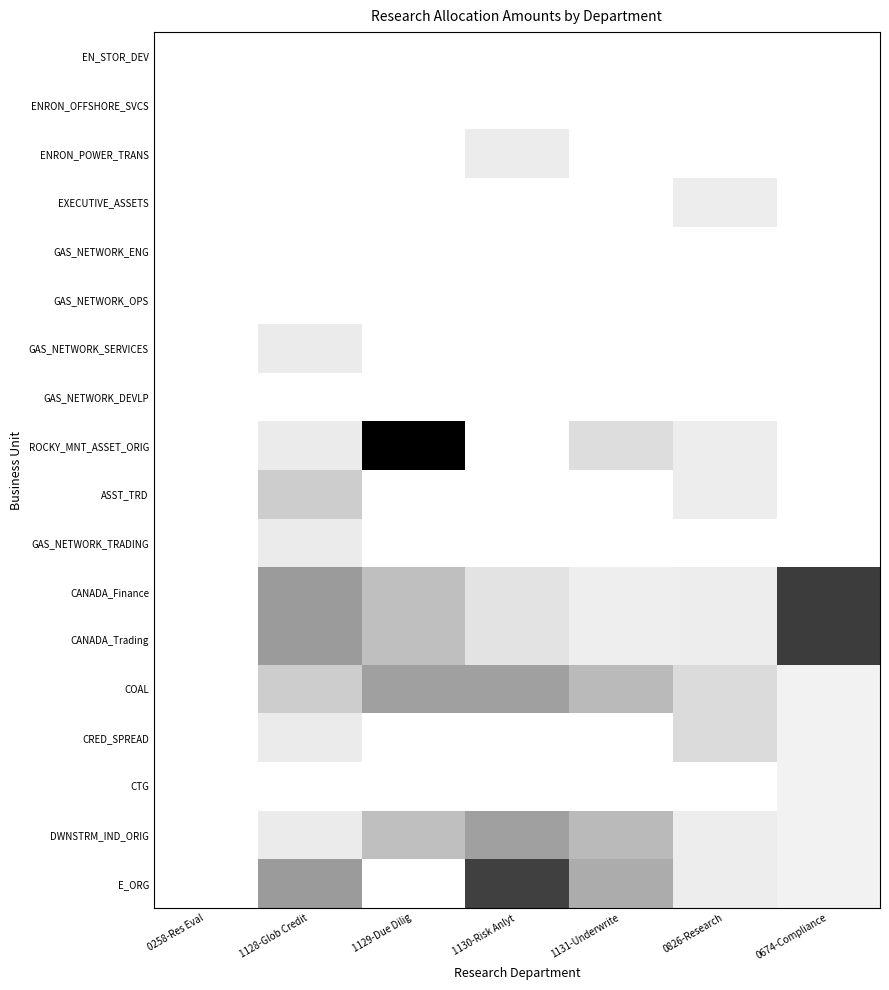

Reading left to right, list all the values displayed in this chart.

EN_STOR_DEV: 0258-Res Eval=0.0	1128-Glob Credit=0.0	1129-Due Dilig=0.0	1130-Risk Anlyt=0.0	1131-Underwrite=0.0	0826-Research=0.0	0674-Compliance=0.0
ENRON_OFFSHORE_SVCS: 0258-Res Eval=0.0	1128-Glob Credit=0.0	1129-Due Dilig=0.0	1130-Risk Anlyt=0.0	1131-Underwrite=0.0	0826-Research=0.0	0674-Compliance=0.0
ENRON_POWER_TRANS: 0258-Res Eval=0.0	1128-Glob Credit=0.0	1129-Due Dilig=0.0	1130-Risk Anlyt=1538.1	1131-Underwrite=0.0	0826-Research=0.0	0674-Compliance=0.0
EXECUTIVE_ASSETS: 0258-Res Eval=0.0	1128-Glob Credit=0.0	1129-Due Dilig=0.0	1130-Risk Anlyt=0.0	1131-Underwrite=0.0	0826-Research=1466.2	0674-Compliance=0.0
GAS_NETWORK_ENG: 0258-Res Eval=0.0	1128-Glob Credit=0.0	1129-Due Dilig=0.0	1130-Risk Anlyt=0.0	1131-Underwrite=0.0	0826-Research=0.0	0674-Compliance=0.0
GAS_NETWORK_OPS: 0258-Res Eval=0.0	1128-Glob Credit=0.0	1129-Due Dilig=0.0	1130-Risk Anlyt=0.0	1131-Underwrite=0.0	0826-Research=0.0	0674-Compliance=0.0
GAS_NETWORK_SERVICES: 0258-Res Eval=0.0	1128-Glob Credit=1626.6	1129-Due Dilig=0.0	1130-Risk Anlyt=0.0	1131-Underwrite=0.0	0826-Research=0.0	0674-Compliance=0.0
GAS_NETWORK_DEVLP: 0258-Res Eval=0.0	1128-Glob Credit=0.0	1129-Due Dilig=0.0	1130-Risk Anlyt=0.0	1131-Underwrite=0.0	0826-Research=0.0	0674-Compliance=0.0
ROCKY_MNT_ASSET_ORIG: 0258-Res Eval=0.0	1128-Glob Credit=1626.6	1129-Due Dilig=20615.4	1130-Risk Anlyt=0.0	1131-Underwrite=2814.0	0826-Research=1466.2	0674-Compliance=0.0
ASST_TRD: 0258-Res Eval=0.0	1128-Glob Credit=4066.5	1129-Due Dilig=0.0	1130-Risk Anlyt=0.0	1131-Underwrite=0.0	0826-Research=1466.2	0674-Compliance=0.0
GAS_NETWORK_TRADING: 0258-Res Eval=0.0	1128-Glob Credit=1626.6	1129-Due Dilig=0.0	1130-Risk Anlyt=0.0	1131-Underwrite=0.0	0826-Research=0.0	0674-Compliance=0.0
CANADA_Finance: 0258-Res Eval=0.0	1128-Glob Credit=8132.9	1129-Due Dilig=5153.9	1130-Risk Anlyt=2313.0	1131-Underwrite=1407.0	0826-Research=1466.2	0674-Compliance=15749.8
CANADA_Trading: 0258-Res Eval=0.0	1128-Glob Credit=8132.9	1129-Due Dilig=5153.9	1130-Risk Anlyt=2313.0	1131-Underwrite=1407.0	0826-Research=1466.2	0674-Compliance=15749.8
COAL: 0258-Res Eval=0.0	1128-Glob Credit=4066.5	1129-Due Dilig=7730.8	1130-Risk Anlyt=7713.9	1131-Underwrite=5628.0	0826-Research=2932.3	0674-Compliance=1125.0
CRED_SPREAD: 0258-Res Eval=0.0	1128-Glob Credit=1626.6	1129-Due Dilig=0.0	1130-Risk Anlyt=0.0	1131-Underwrite=0.0	0826-Research=2932.3	0674-Compliance=1125.0
CTG: 0258-Res Eval=0.0	1128-Glob Credit=0.0	1129-Due Dilig=0.0	1130-Risk Anlyt=0.0	1131-Underwrite=0.0	0826-Research=0.0	0674-Compliance=1125.0
DWNSTRM_IND_ORIG: 0258-Res Eval=0.0	1128-Glob Credit=1626.6	1129-Due Dilig=5153.9	1130-Risk Anlyt=7713.9	1131-Underwrite=5628.0	0826-Research=1466.2	0674-Compliance=1125.0
E_ORG: 0258-Res Eval=0.0	1128-Glob Credit=8132.9	1129-Due Dilig=0.0	1130-Risk Anlyt=15416.1	1131-Underwrite=6753.6	0826-Research=1466.2	0674-Compliance=1125.0